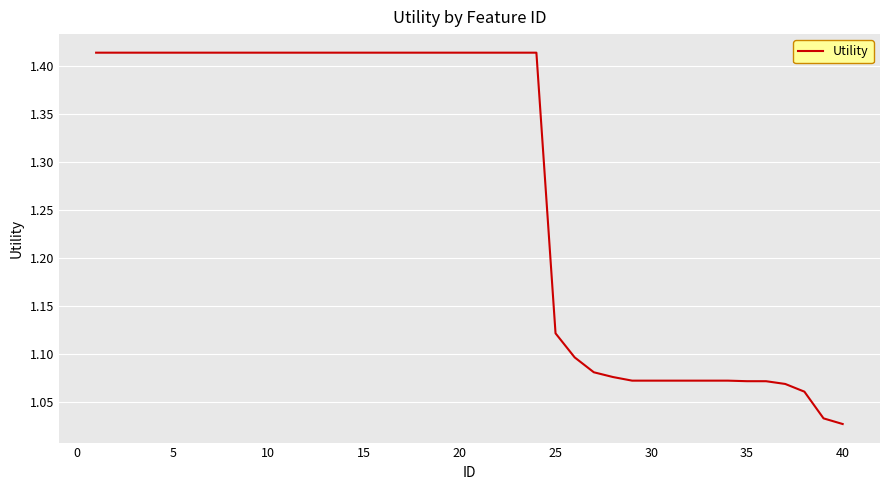

What is the difference between the maximum and minimum values?

0.4